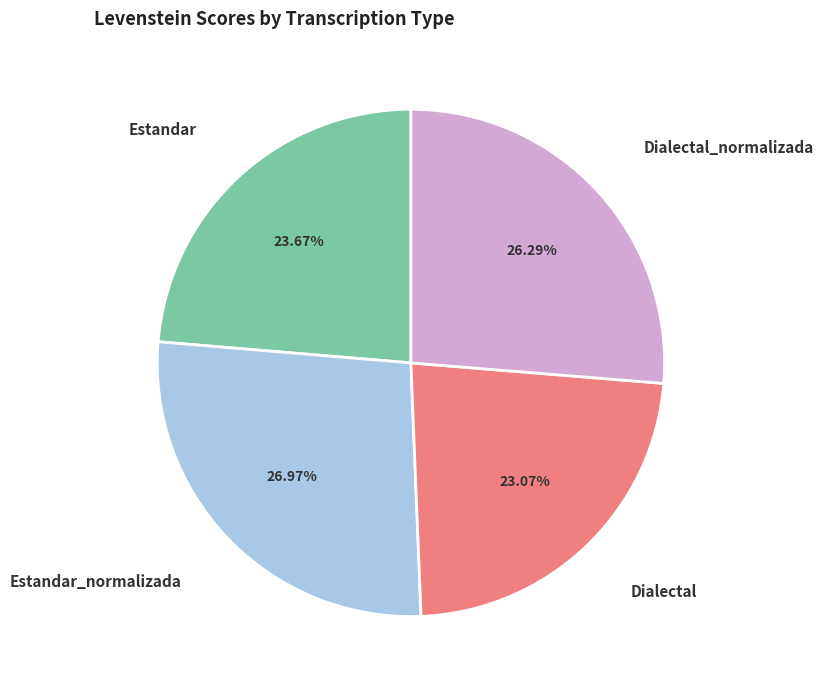

Does any single category account for the majority?

No